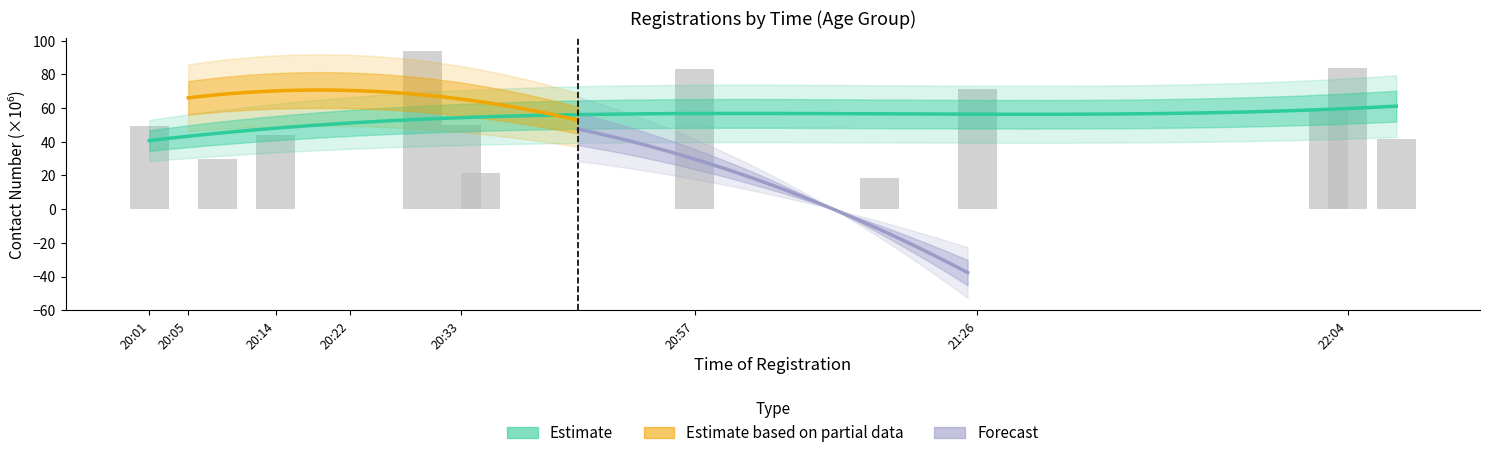

How many bars are there in total?

12